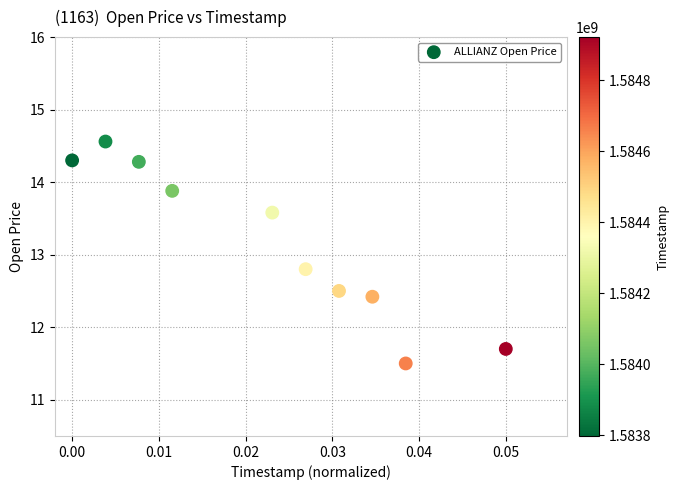

What is the average Y value?

13.2